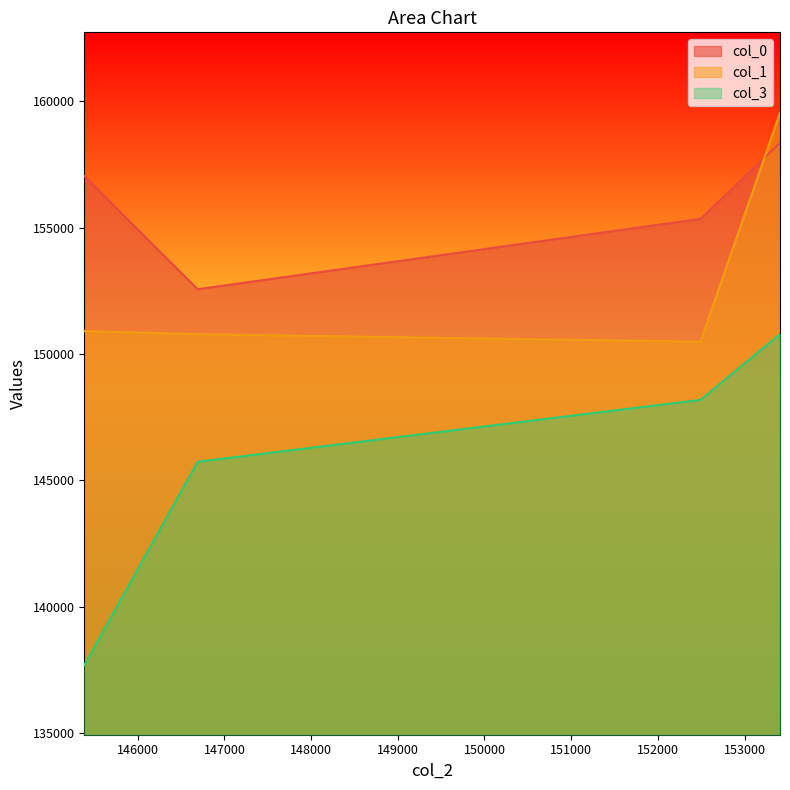

List the labels in order of col_3 value, largest first.

153408.936870747, 152491.77849456, 146691.4527676052, 145383.5642121602